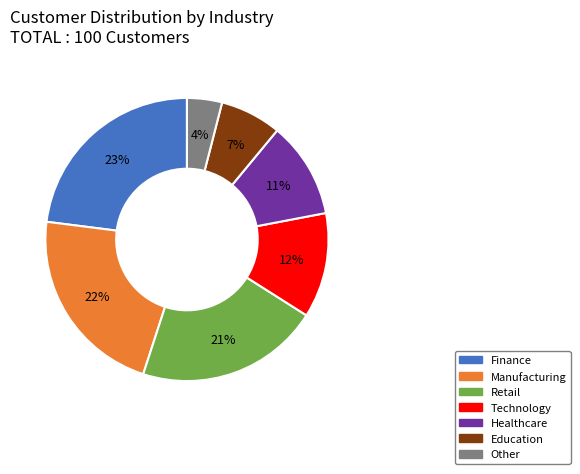

What percentage is the Technology slice, to the nearest percent?

12%